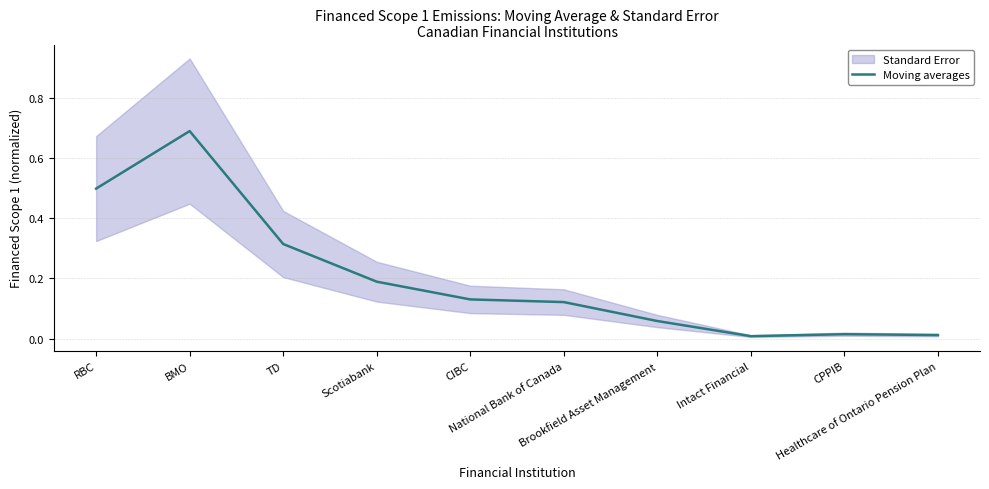

At which category does the data reach its first local peak?

BMO